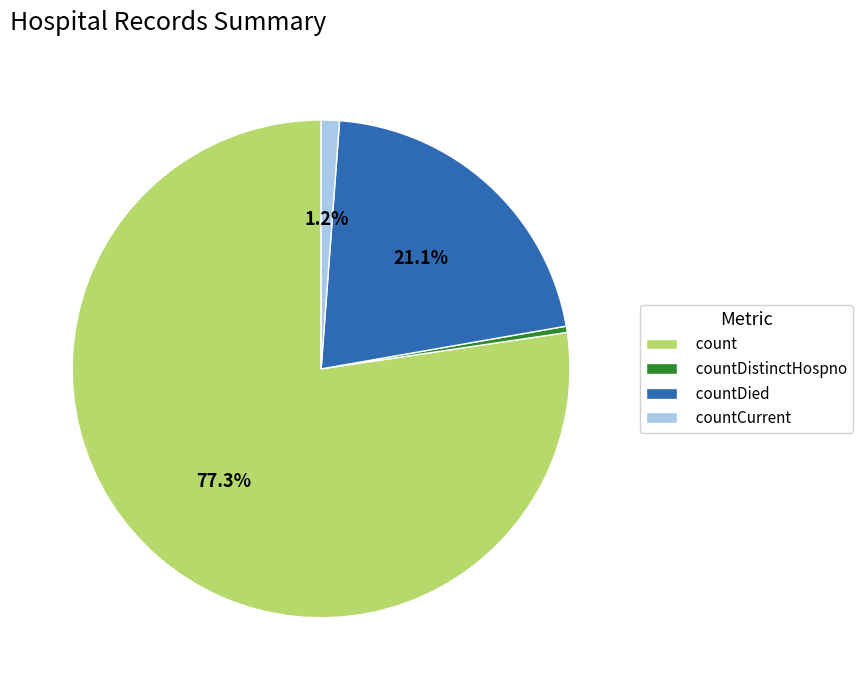

Between count and countDied, which is larger?

count